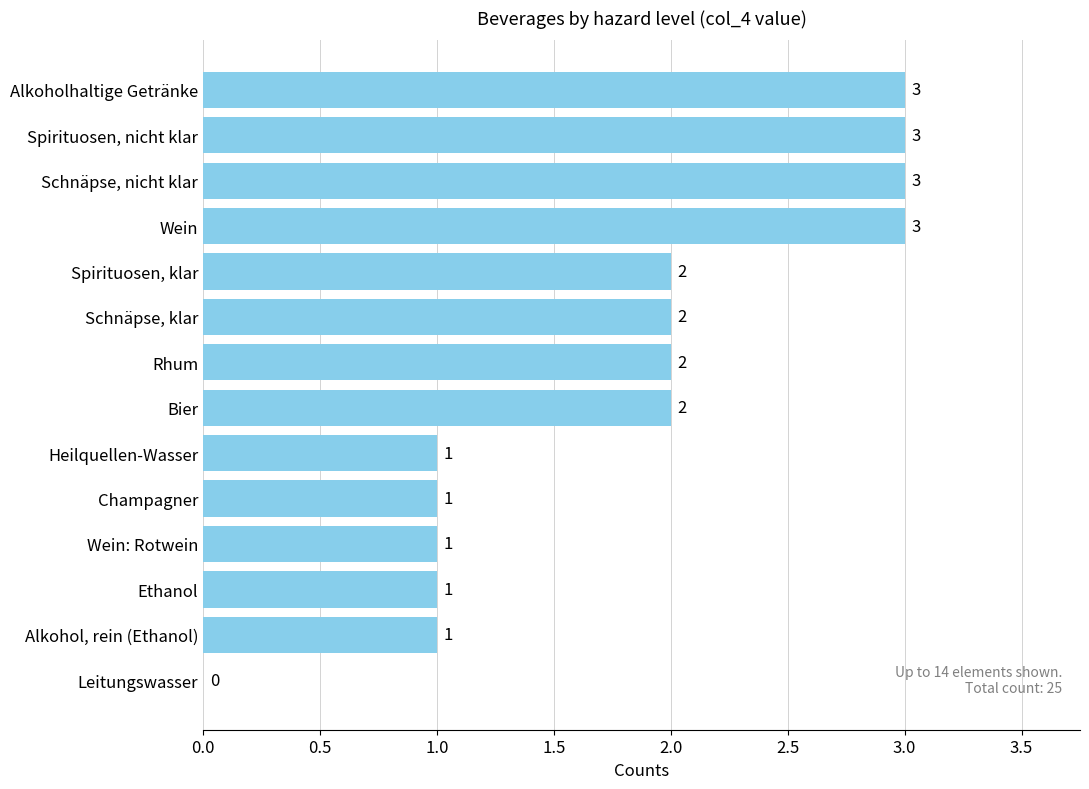

How many values are between 1 and 3?

13